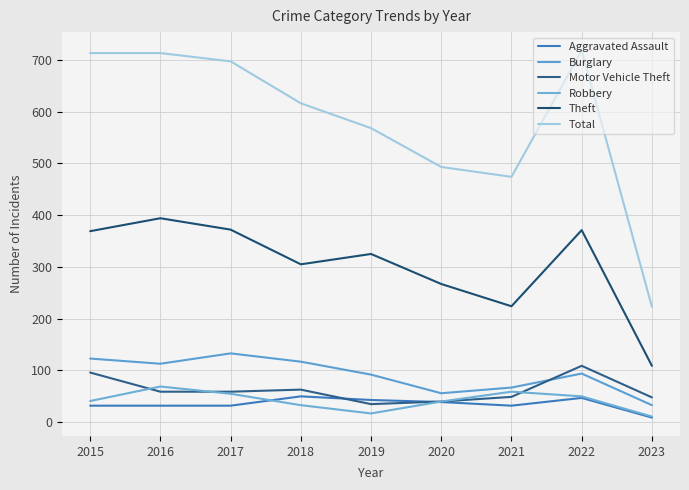

True or false: Burglary and Theft cross at least once.

False